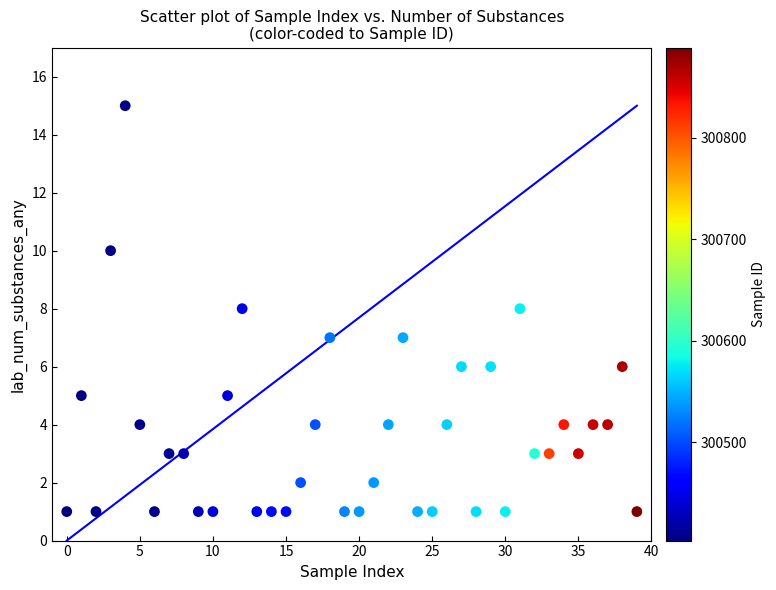

What is the range of Y values (max minus min)?

14